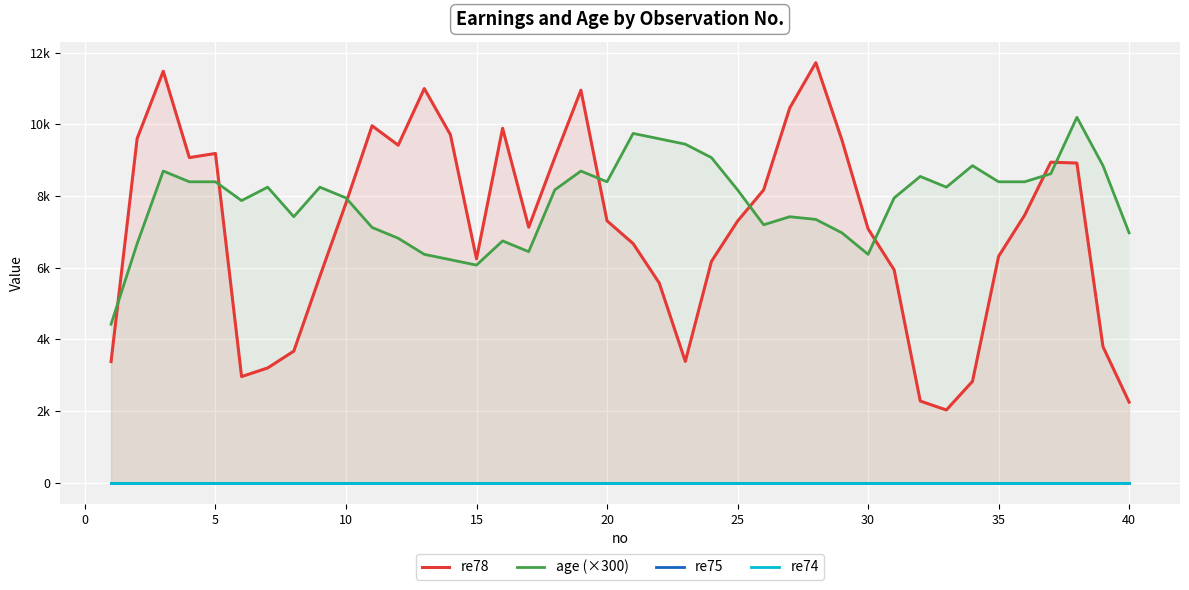

What is the sum of all re78 values?

283794.8